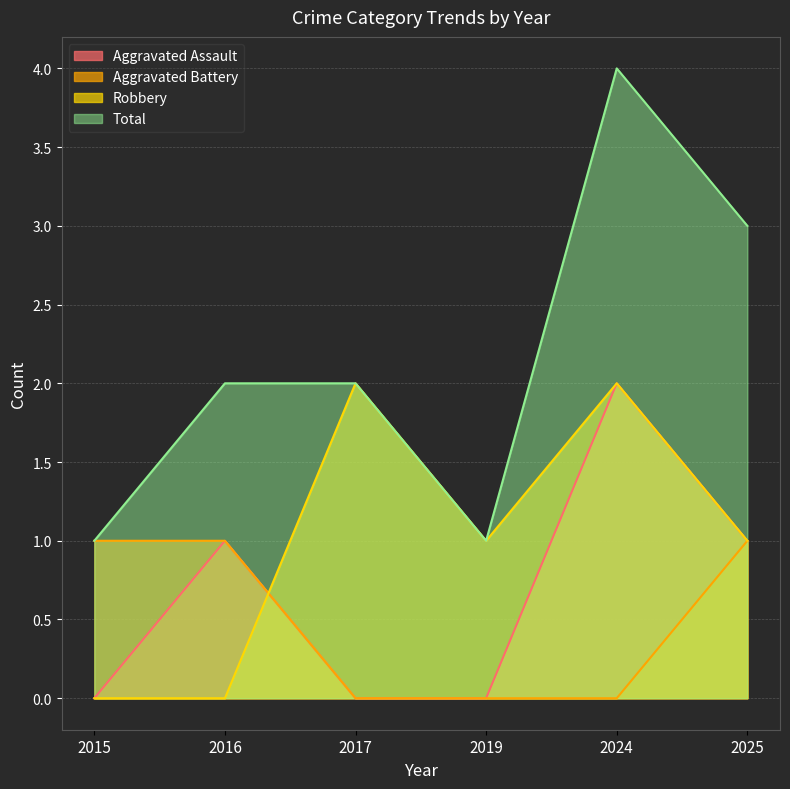

What is the difference between the second highest and second lowest values in the Aggravated Battery series?

1